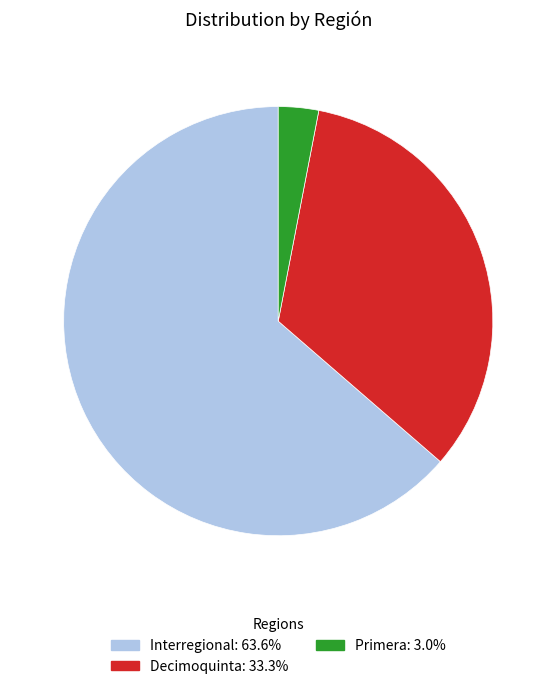

Does any single category account for the majority?

Yes